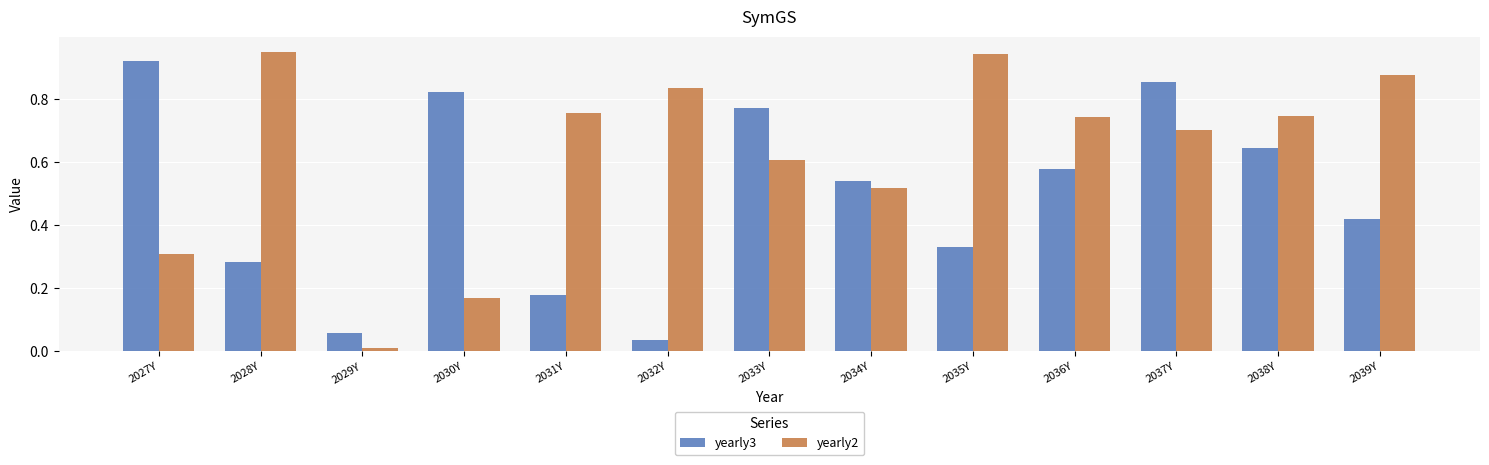

True or false: yearly3 has a value of 0.0 at 2029Y.

False